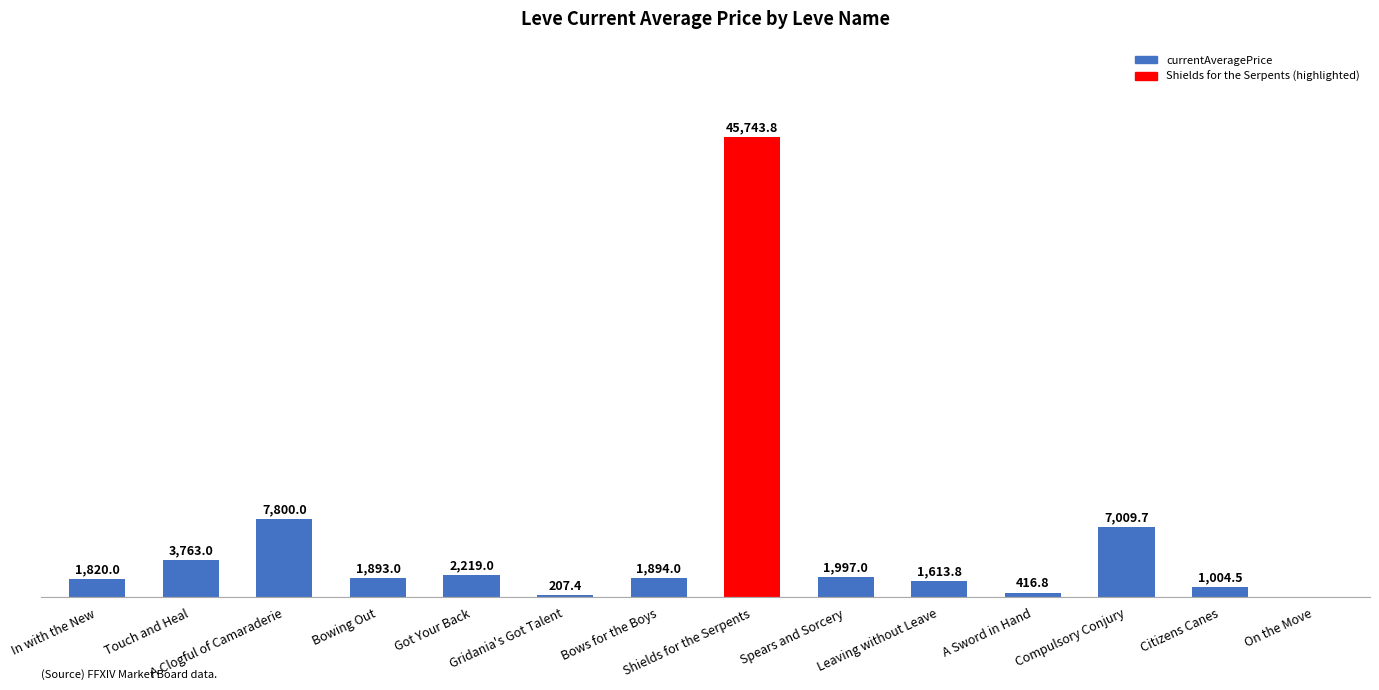

Where does the data first go above 1894?

Touch and Heal